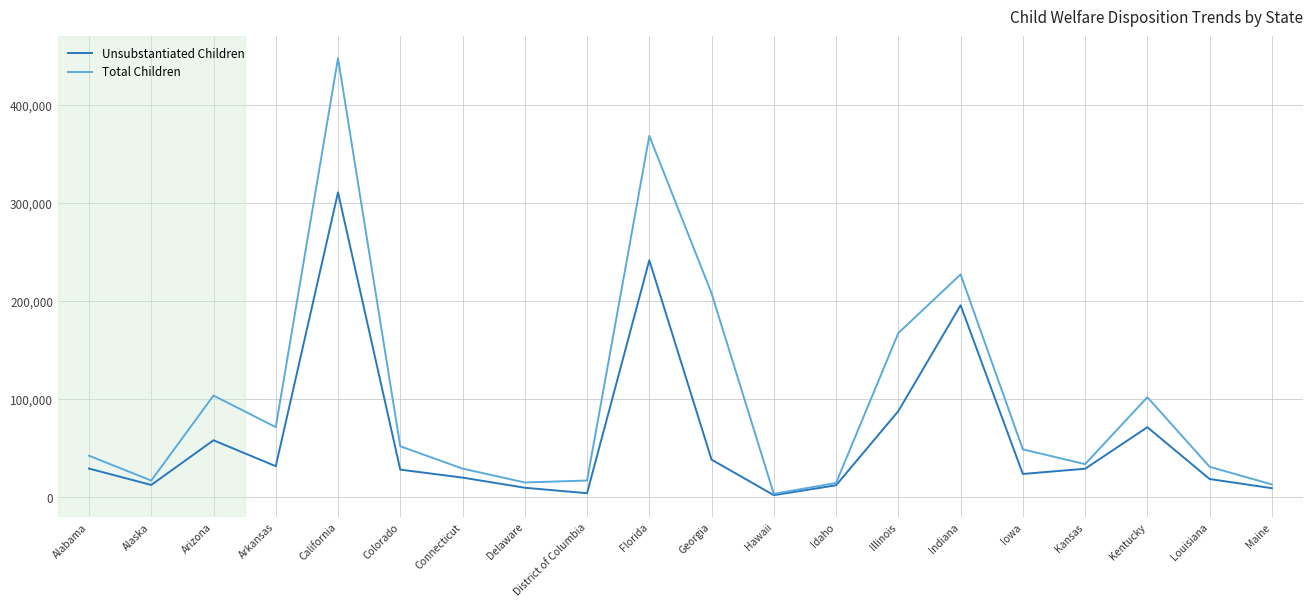

True or false: Unsubstantiated Children has a value of 29222 at Kansas.

True